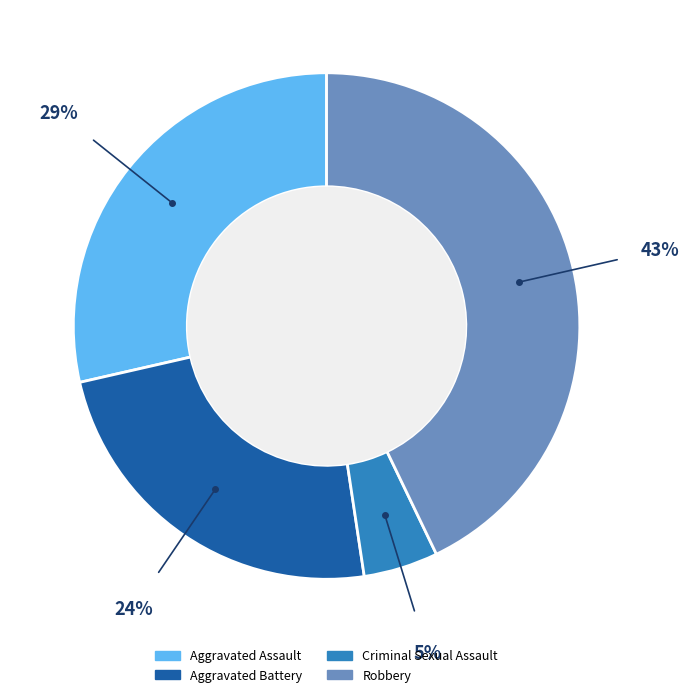

Does any single category account for the majority?

No